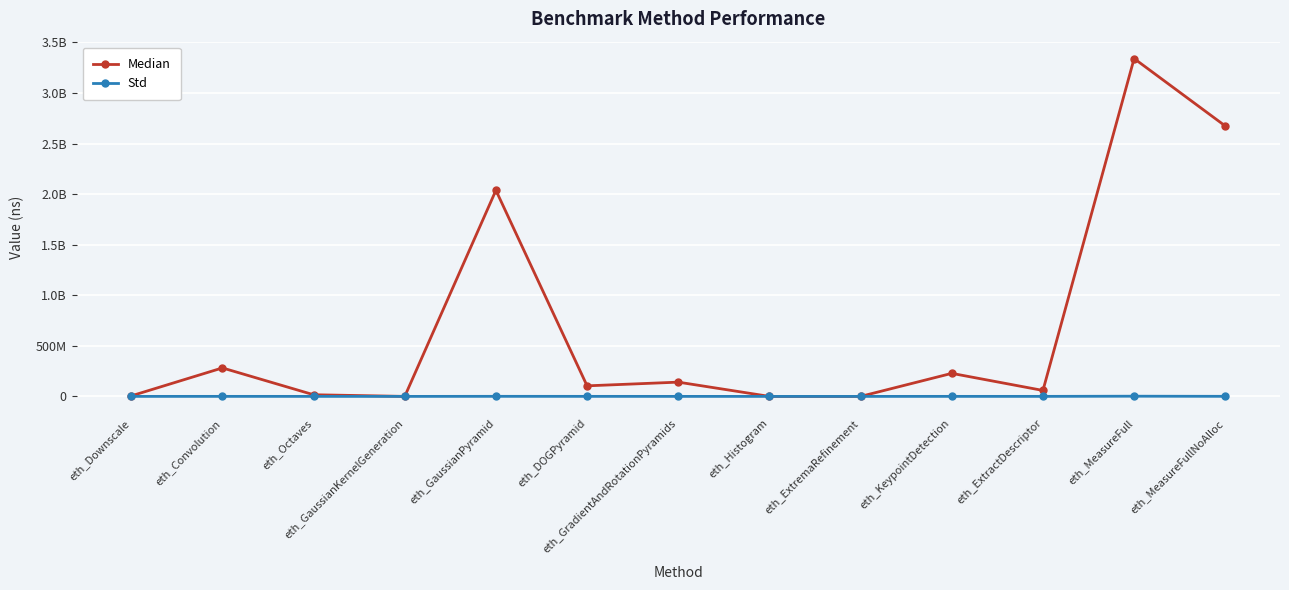

True or false: Median has more than 2 interior local peaks.

True